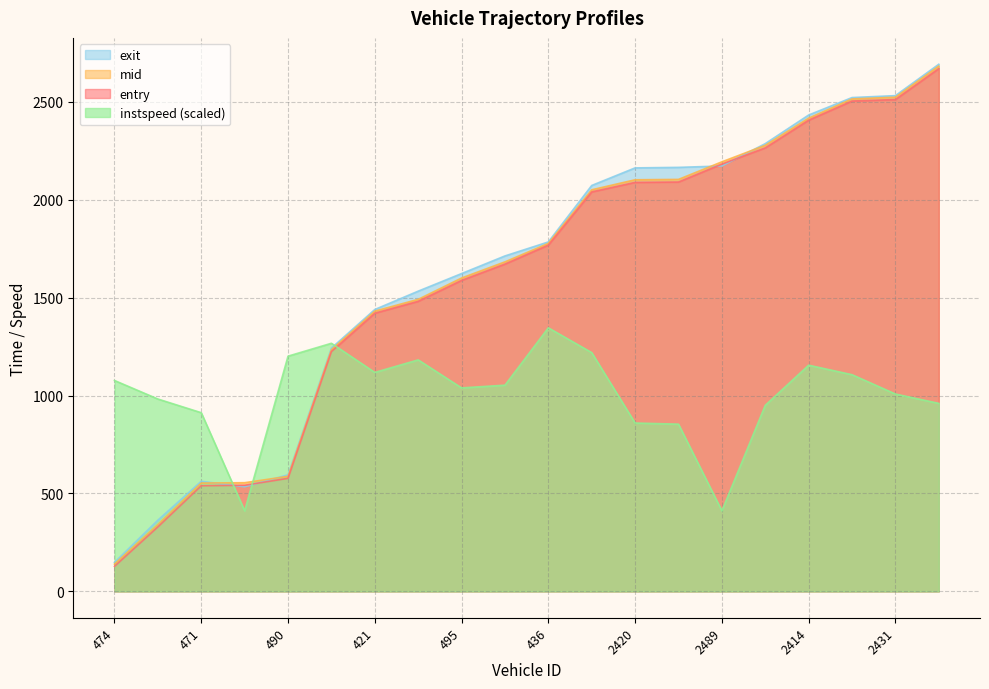

What is the sum of the mid values at 2410 and 2431?

4628.5